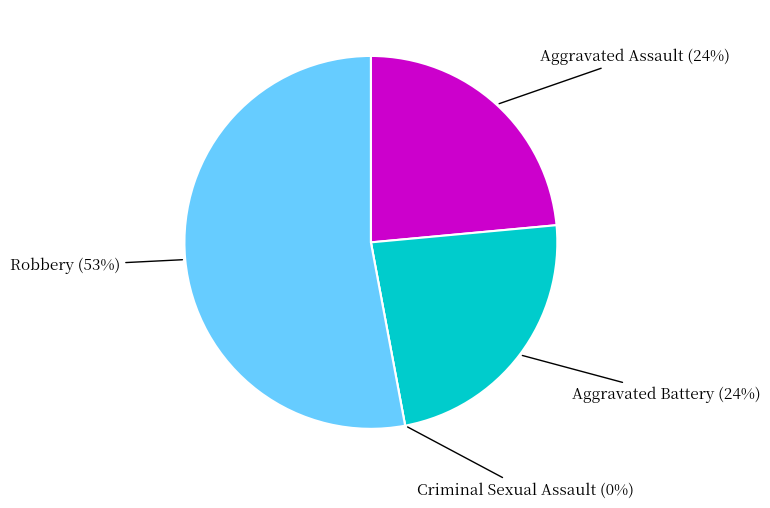

Which has a higher value, Aggravated Battery or Criminal Sexual Assault?

Aggravated Battery